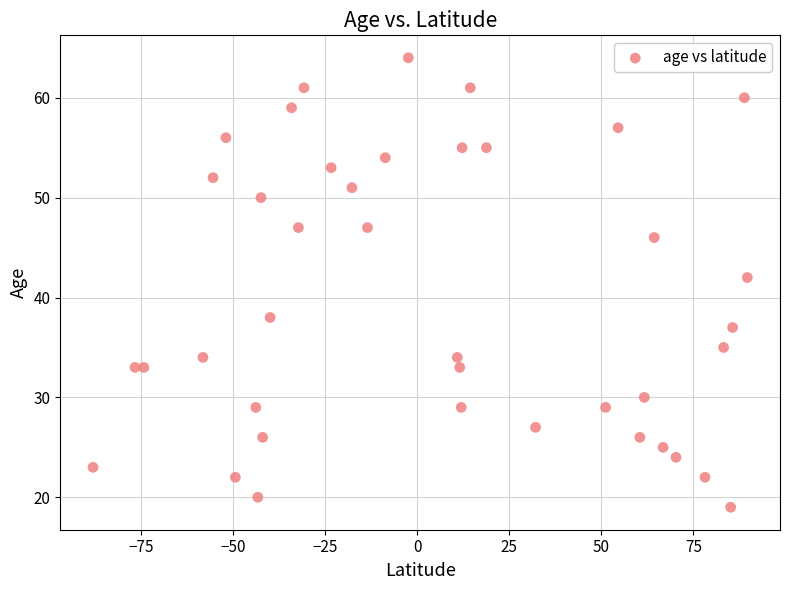

What Y value in the scatter plot is closest to 41?

42